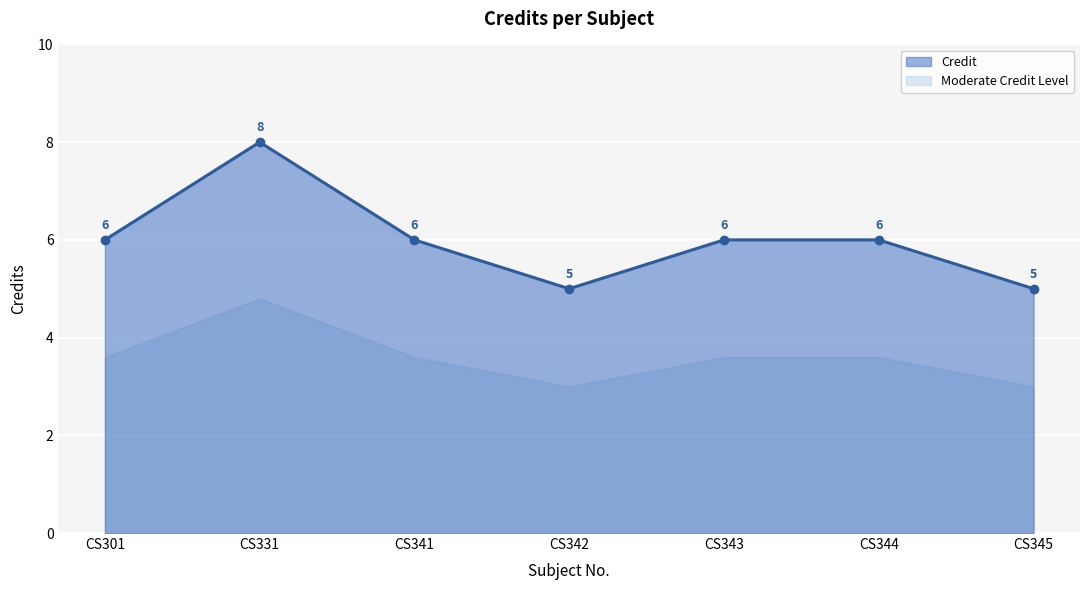

List the labels in order of value, smallest first.

CS342, CS345, CS301, CS341, CS343, CS344, CS331